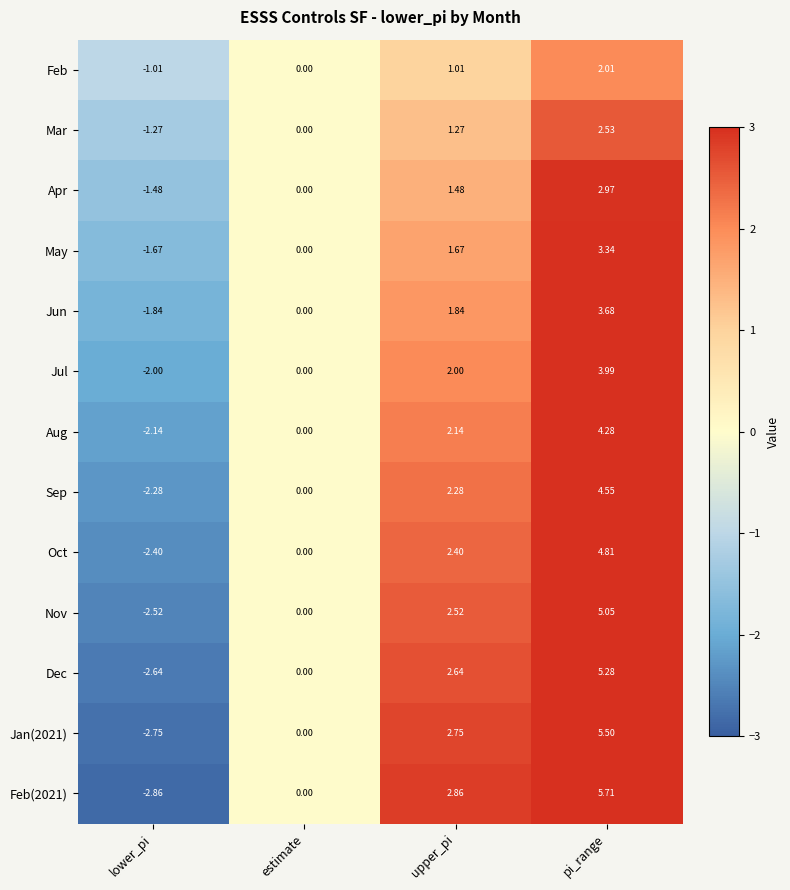

Which category has the highest value in the Jul series?

pi_range